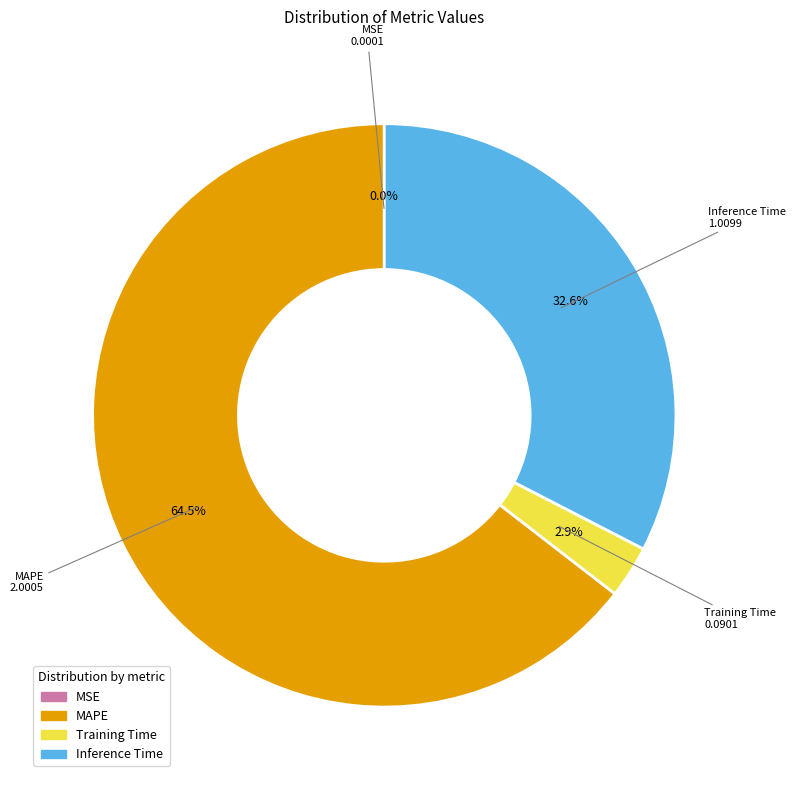

Is there a majority slice in this chart?

Yes